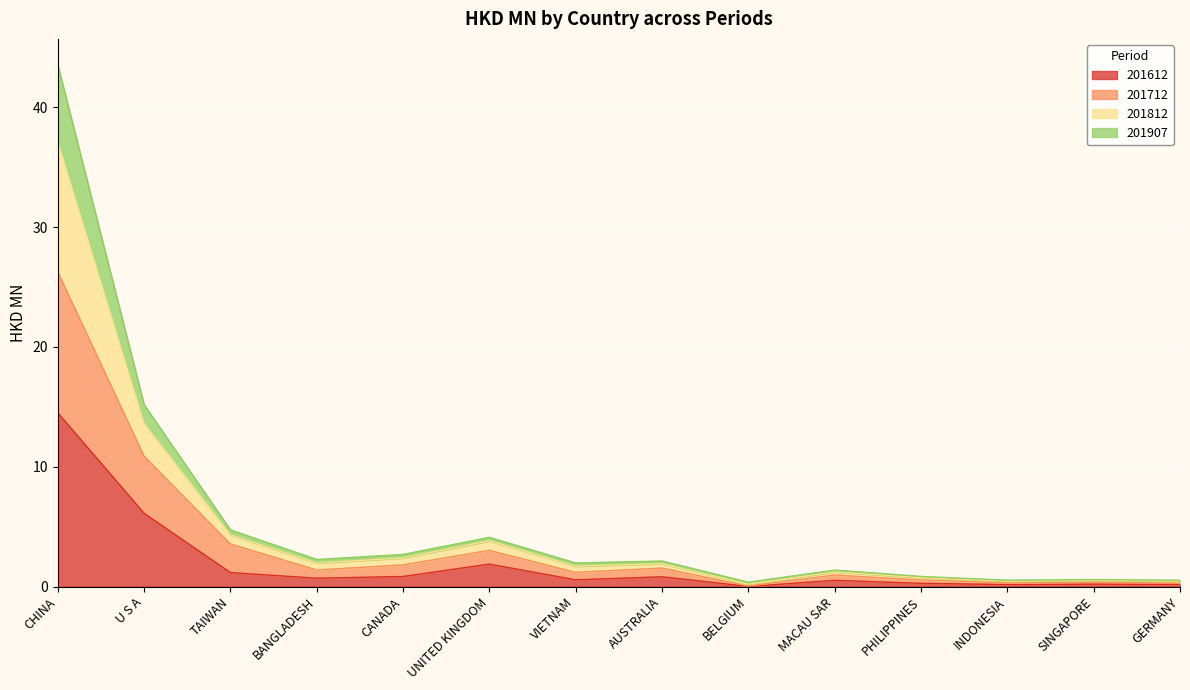

The 201612 series shows 14.5 at CHINA. True or false?

True